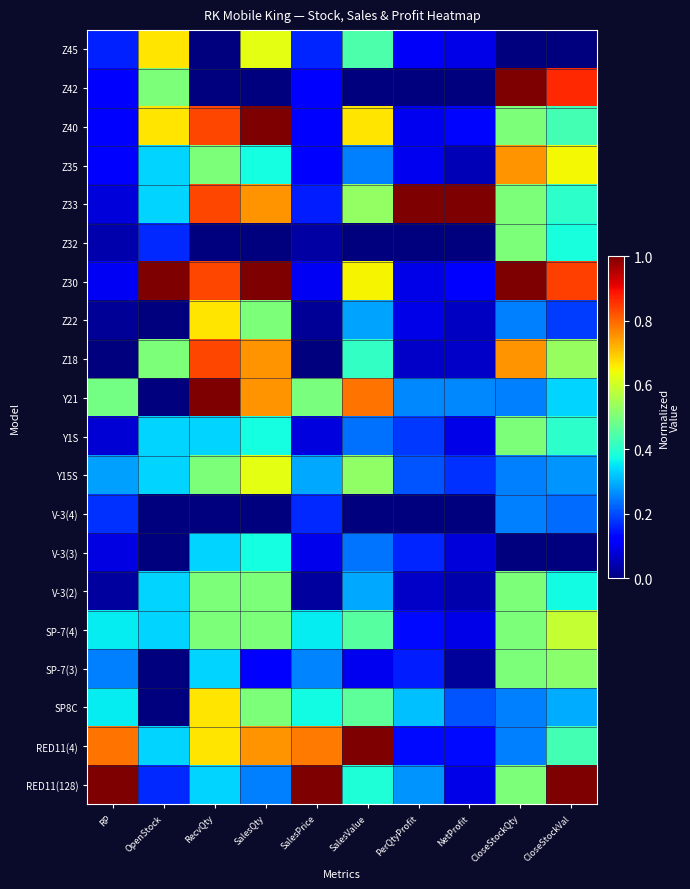

At which category is the sum across all series the highest?

SalesQty